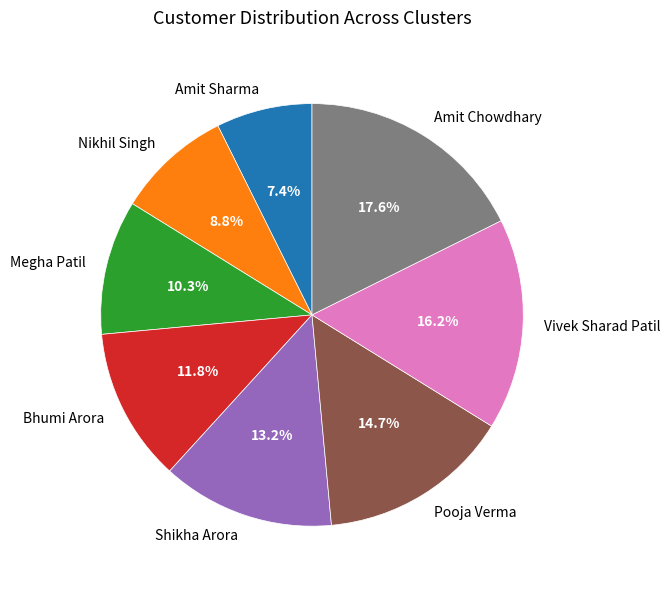

Which slice is the smallest?

Amit Sharma